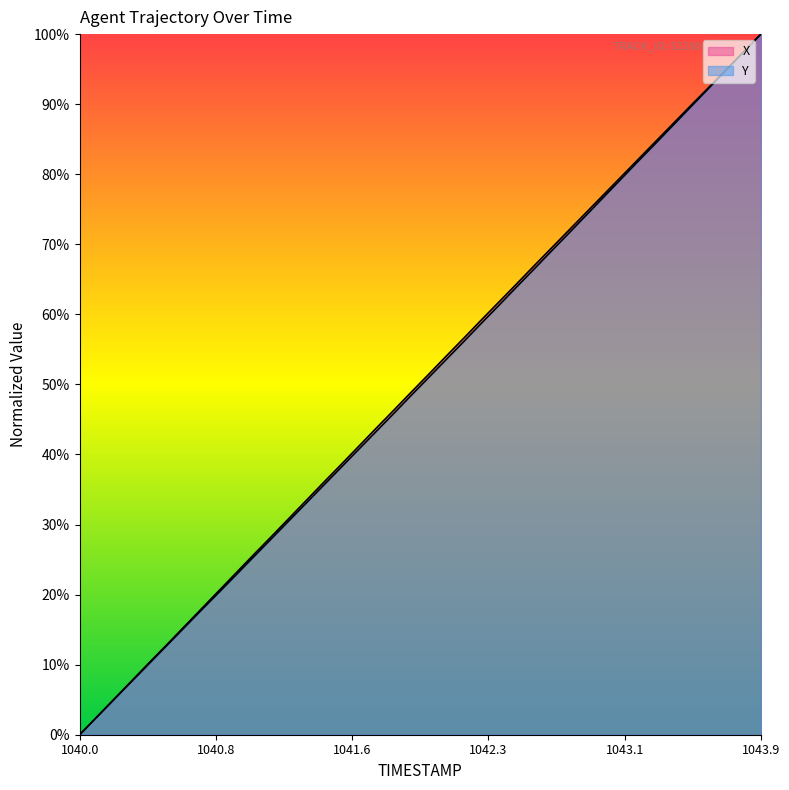

What is the label of the 35th point from the right?

1043.9